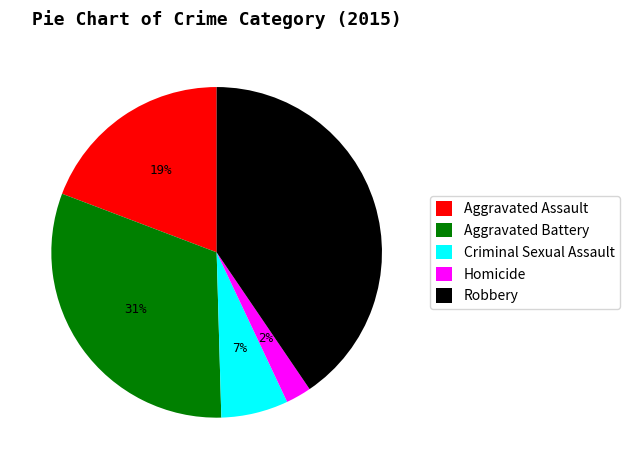

Is the sum of Robbery and Homicide greater than half?

No